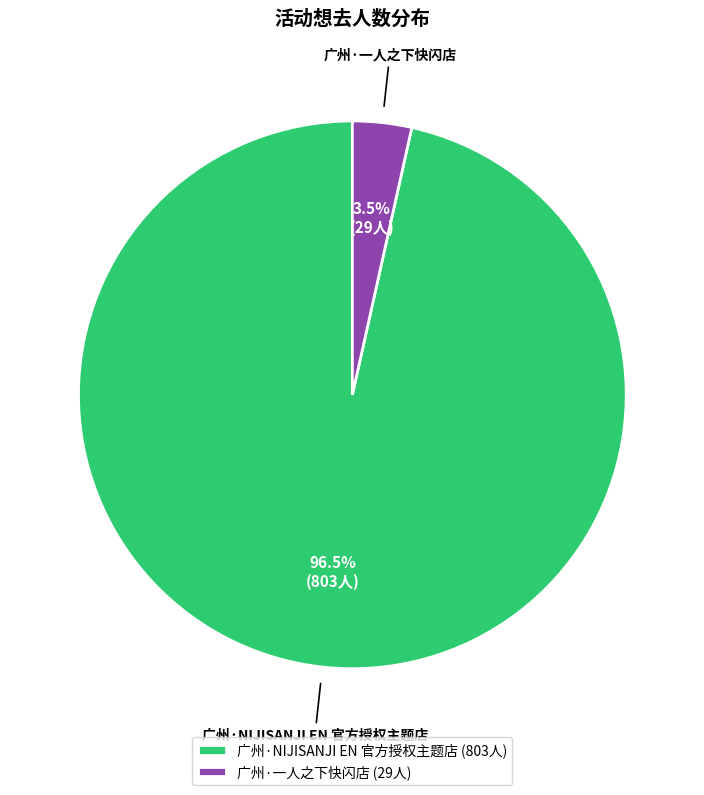

To the nearest percent, what is the difference between the 广州·NIJISANJI EN 官方授权主题店 and 广州·一人之下快闪店 slice percentages?

93%